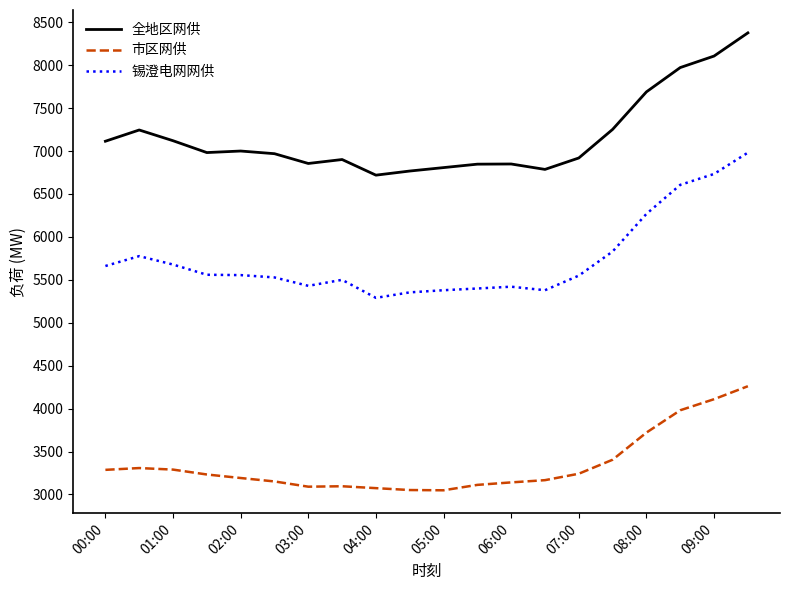

True or false: 全地区网供 and 锡澄电网网供 cross at least once.

False